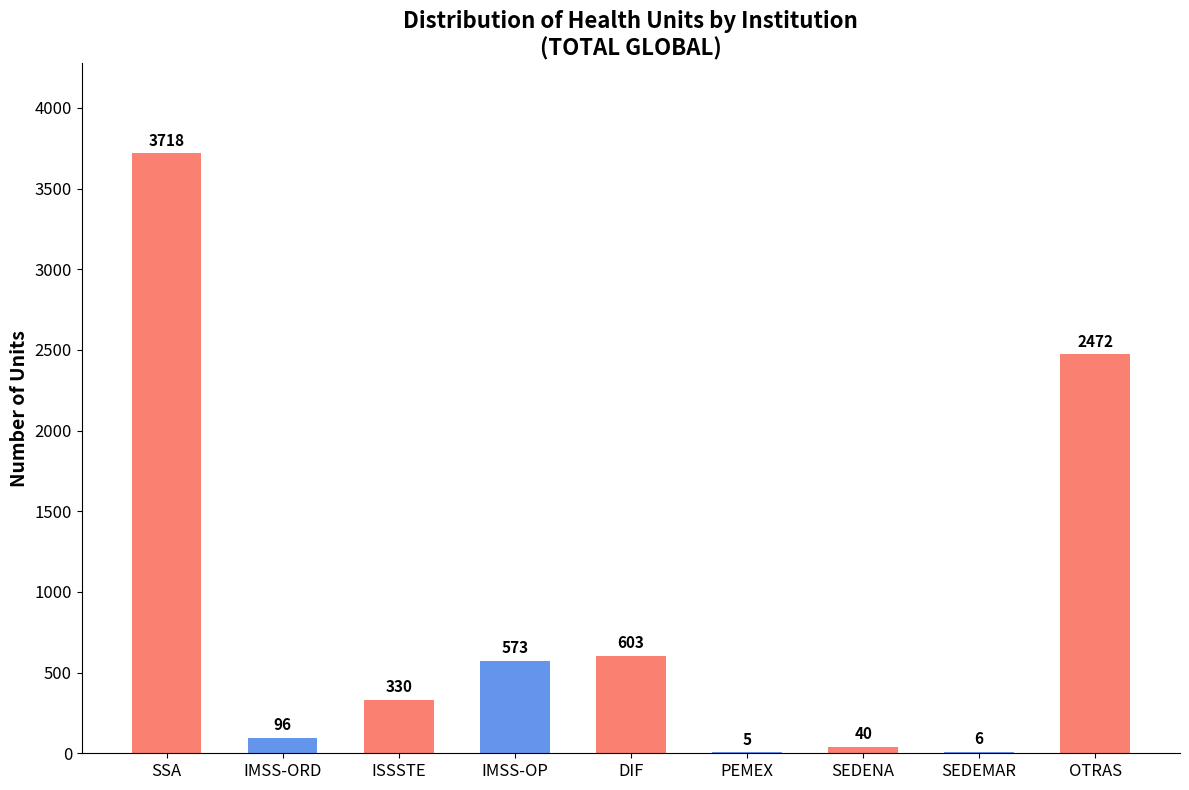

What is the maximum value shown in the chart?

3718